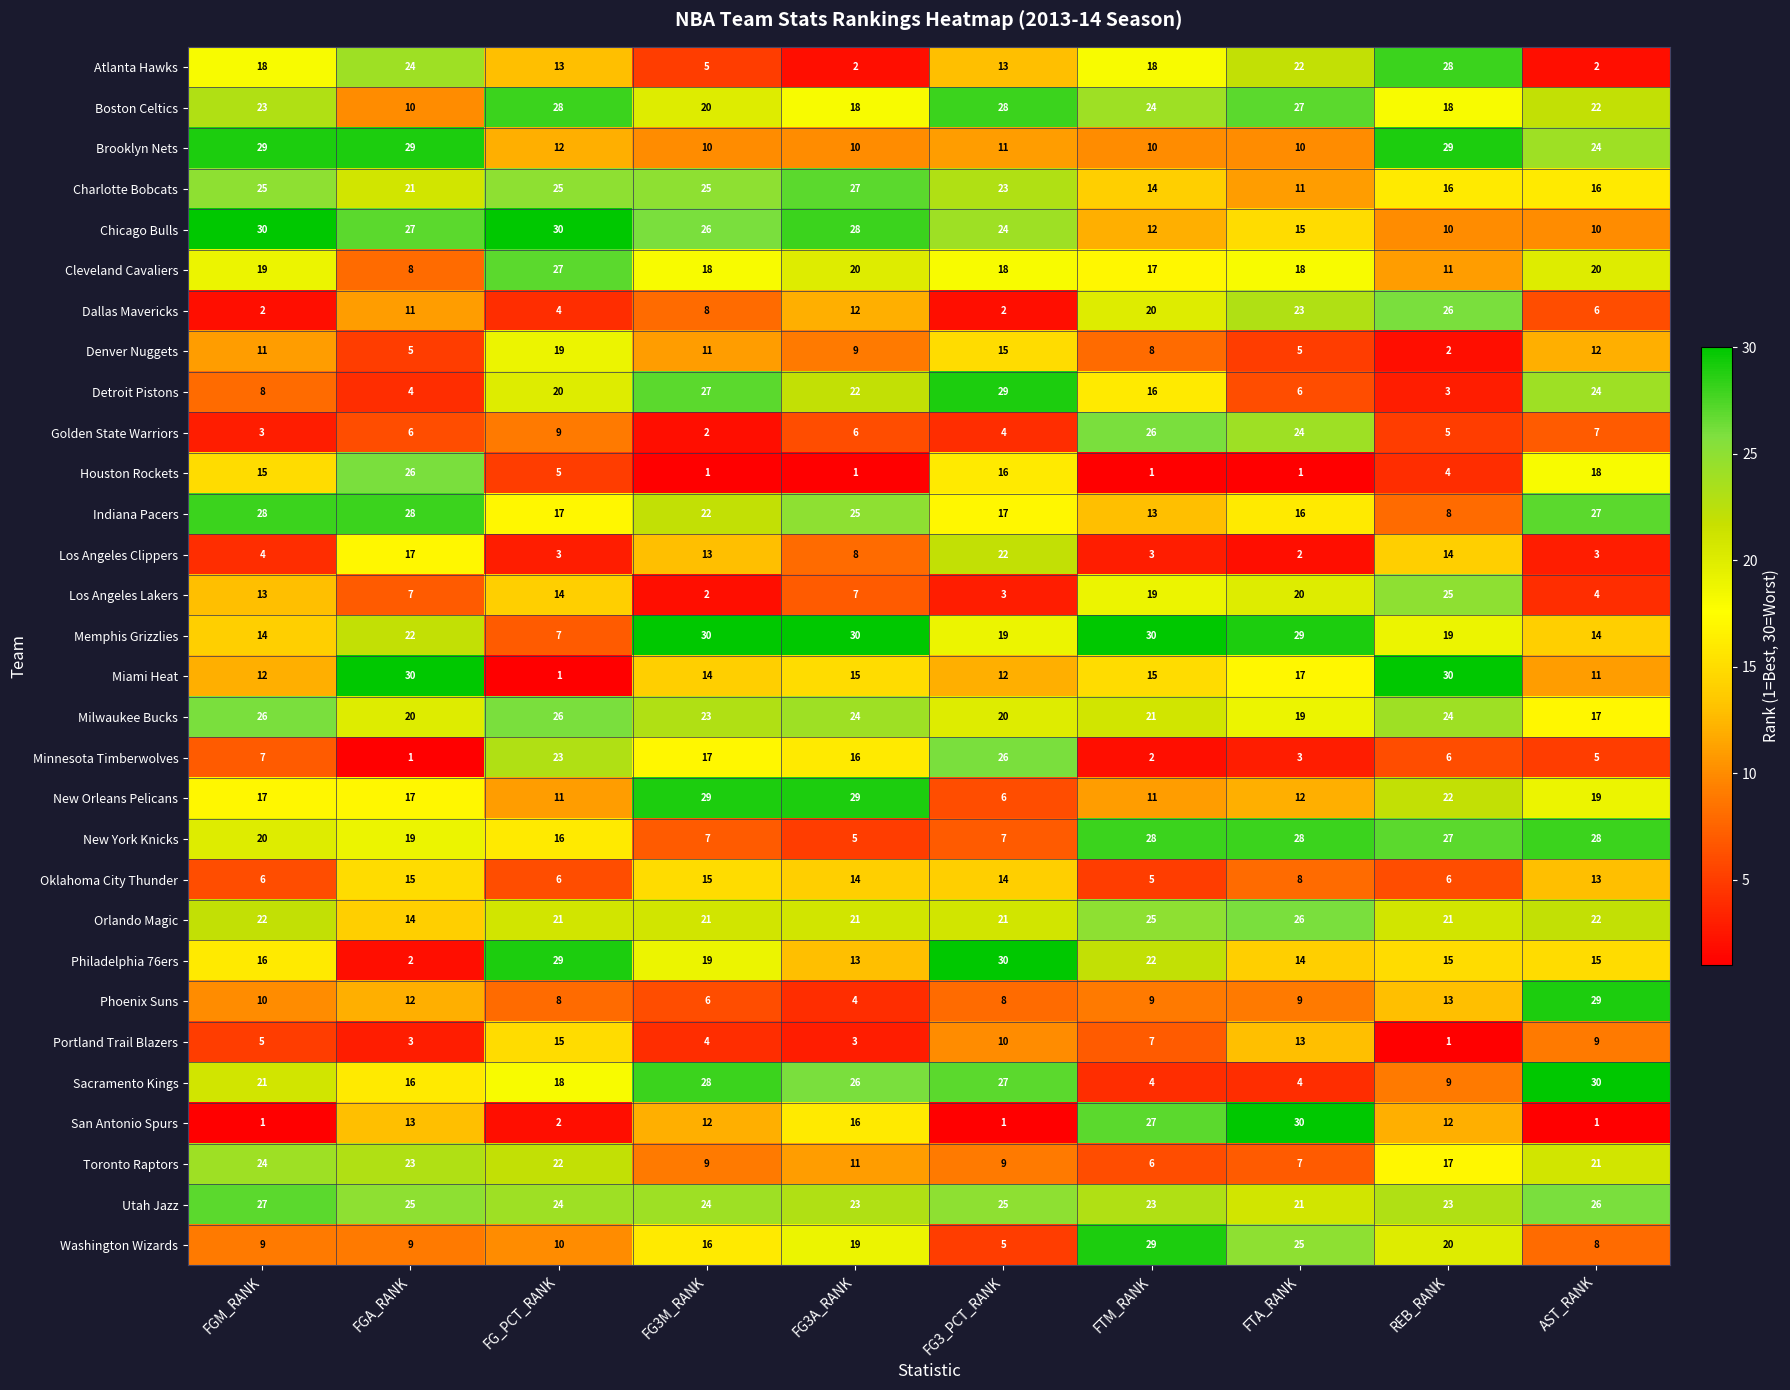

Rank the series at FG3_PCT_RANK from lowest to highest value.

San Antonio Spurs, Dallas Mavericks, Los Angeles Lakers, Golden State Warriors, Washington Wizards, New Orleans Pelicans, New York Knicks, Phoenix Suns, Toronto Raptors, Portland Trail Blazers, Brooklyn Nets, Miami Heat, Atlanta Hawks, Oklahoma City Thunder, Denver Nuggets, Houston Rockets, Indiana Pacers, Cleveland Cavaliers, Memphis Grizzlies, Milwaukee Bucks, Orlando Magic, Los Angeles Clippers, Charlotte Bobcats, Chicago Bulls, Utah Jazz, Minnesota Timberwolves, Sacramento Kings, Boston Celtics, Detroit Pistons, Philadelphia 76ers